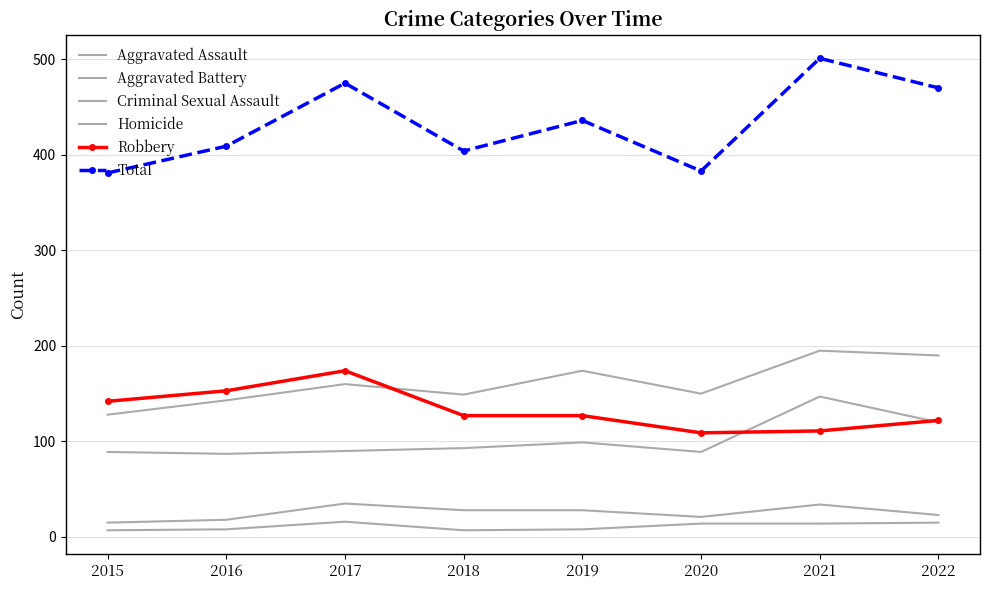

How many data points in Homicide are above 14?

2